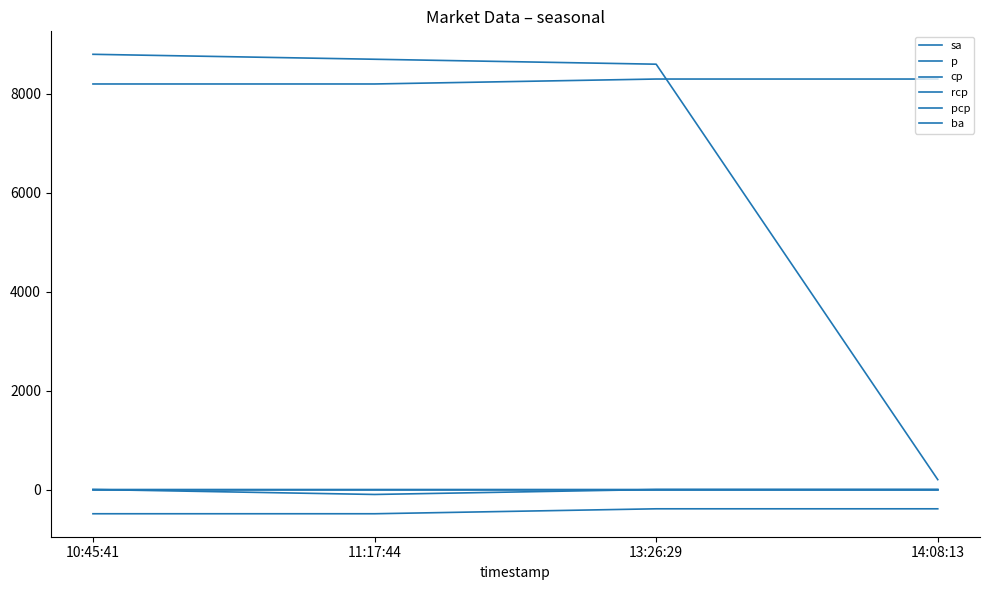

What is the highest value of the cp series?

-390.0